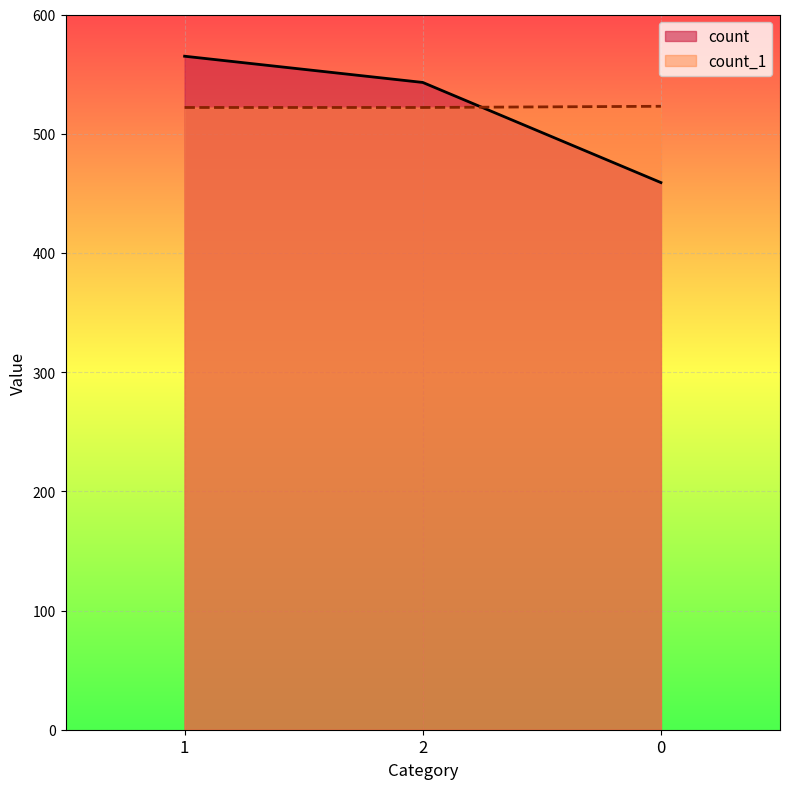

The count_1 series shows 522 at 1. True or false?

True